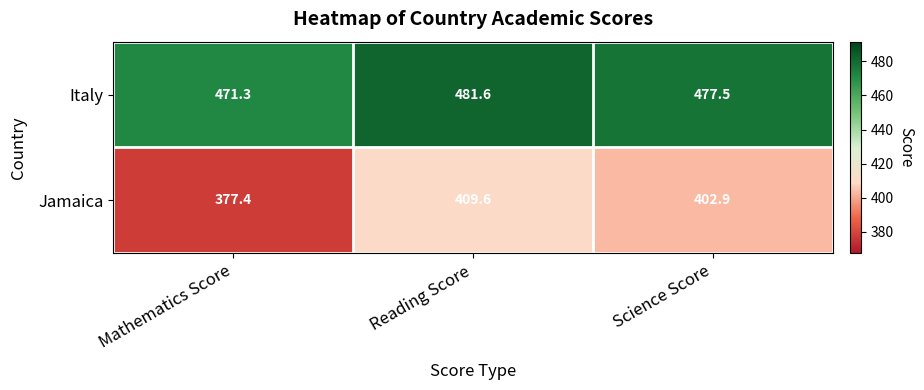

Rank the series by their maximum value, from lowest to highest.

Jamaica, Italy